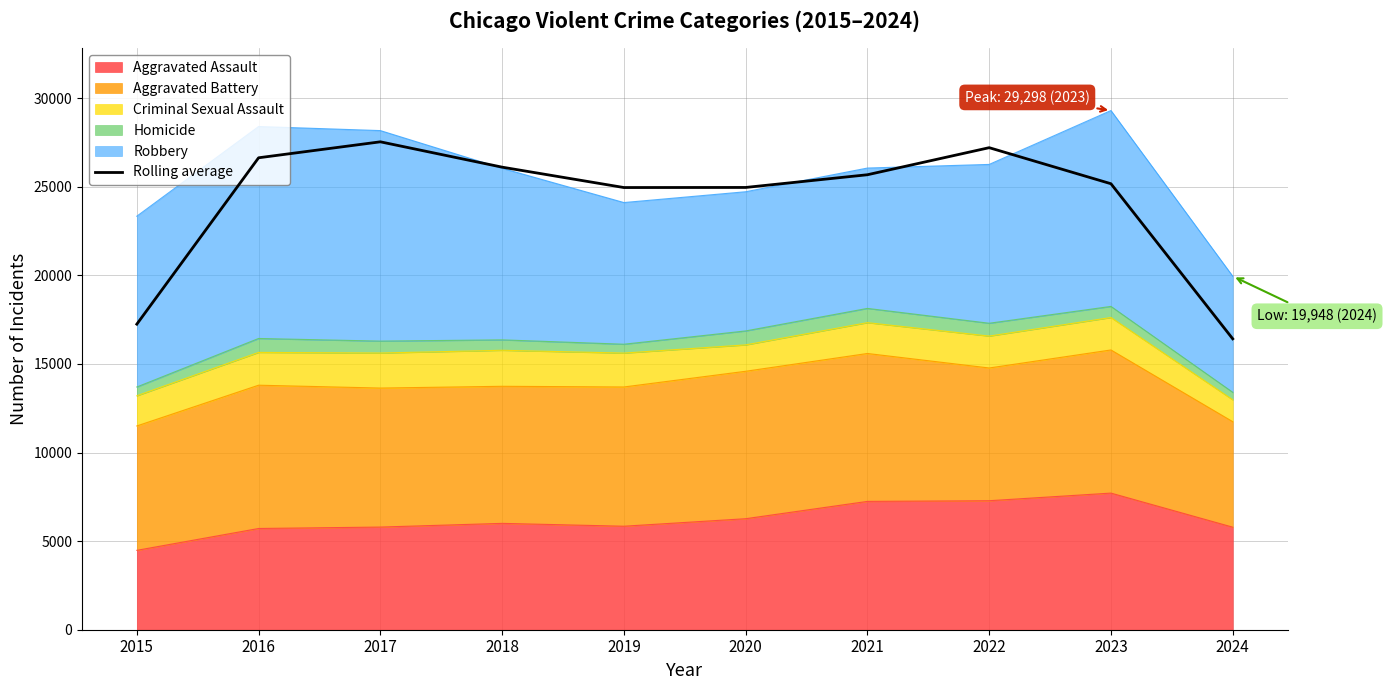

What is the sum of all values?

241889.0